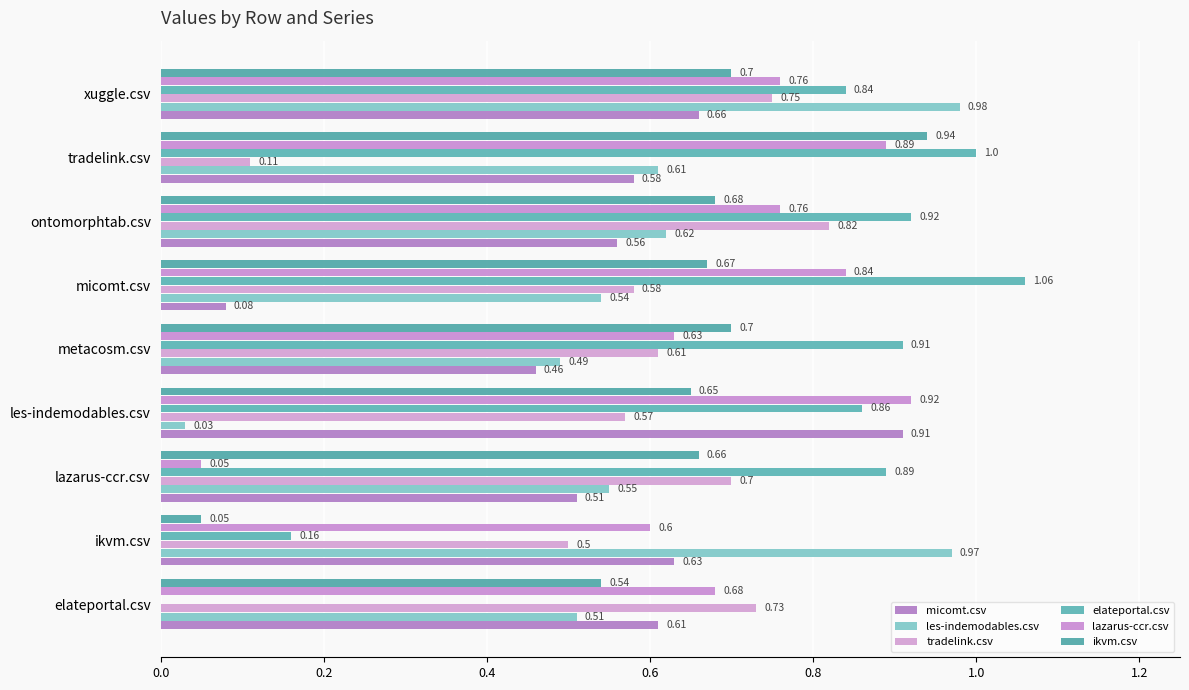

How many values in elateportal.csv are above zero?

8